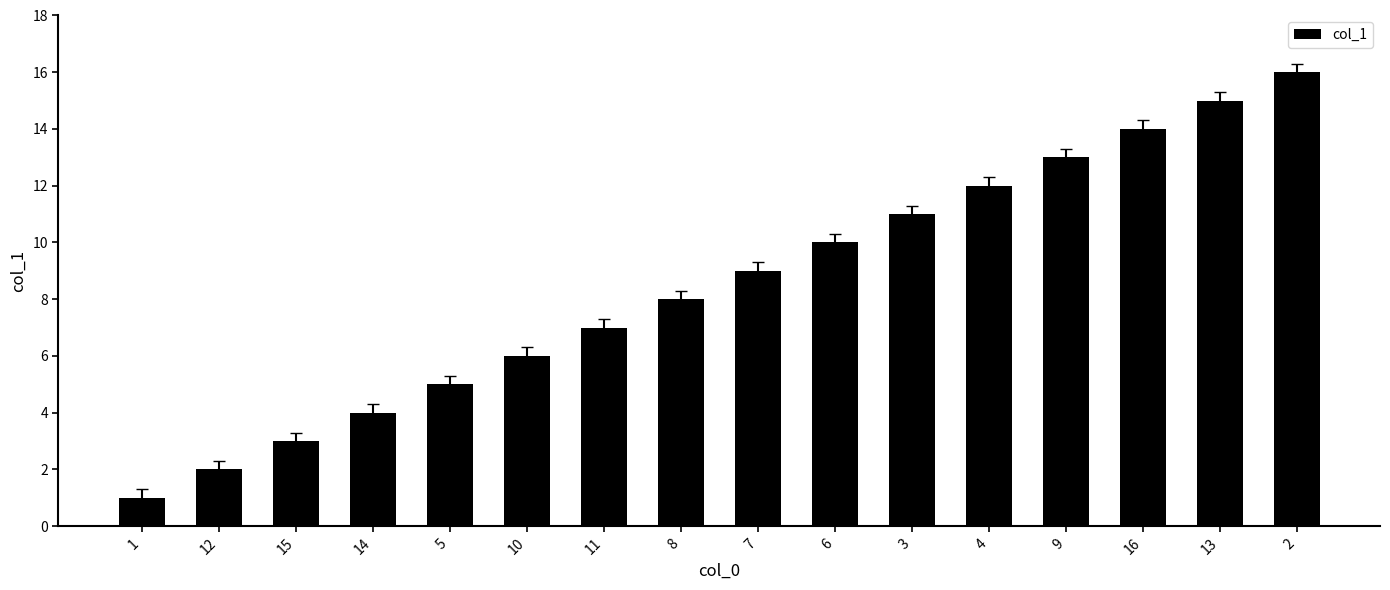

Reading left to right, transcribe all the data shown in this chart.

1=1	12=2	15=3	14=4	5=5	10=6	11=7	8=8	7=9	6=10	3=11	4=12	9=13	16=14	13=15	2=16